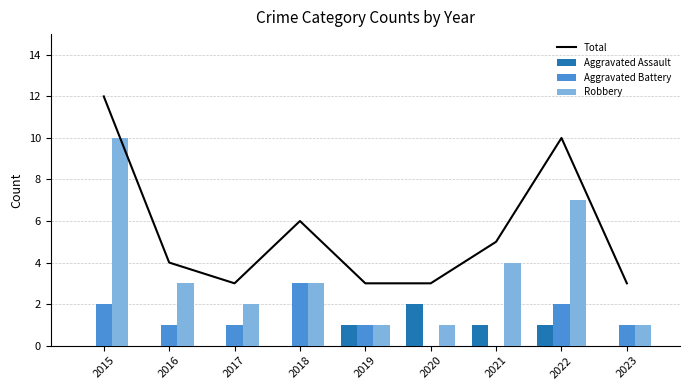

What is the approximate value of Robbery at 2021?

4